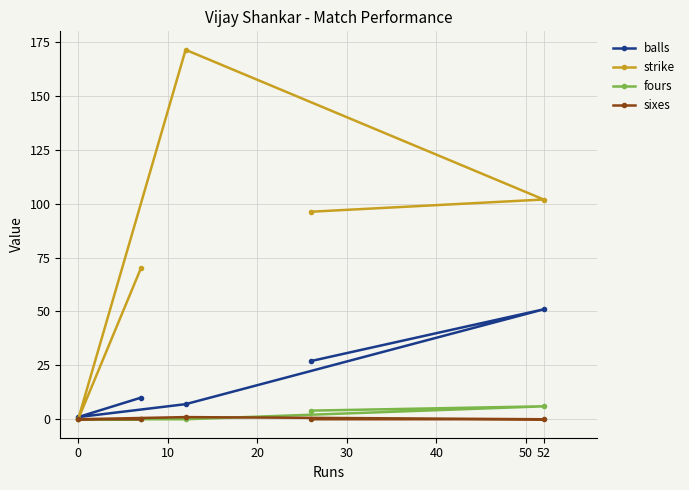

True or false: fours has a value of 6.0 at 52.

True